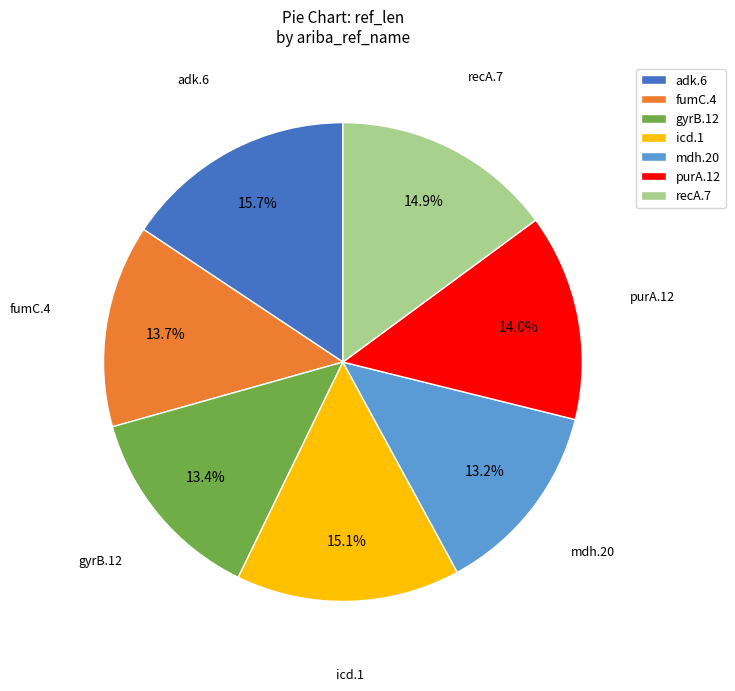

True or false: adk.6 accounts for 30% of the total.

False